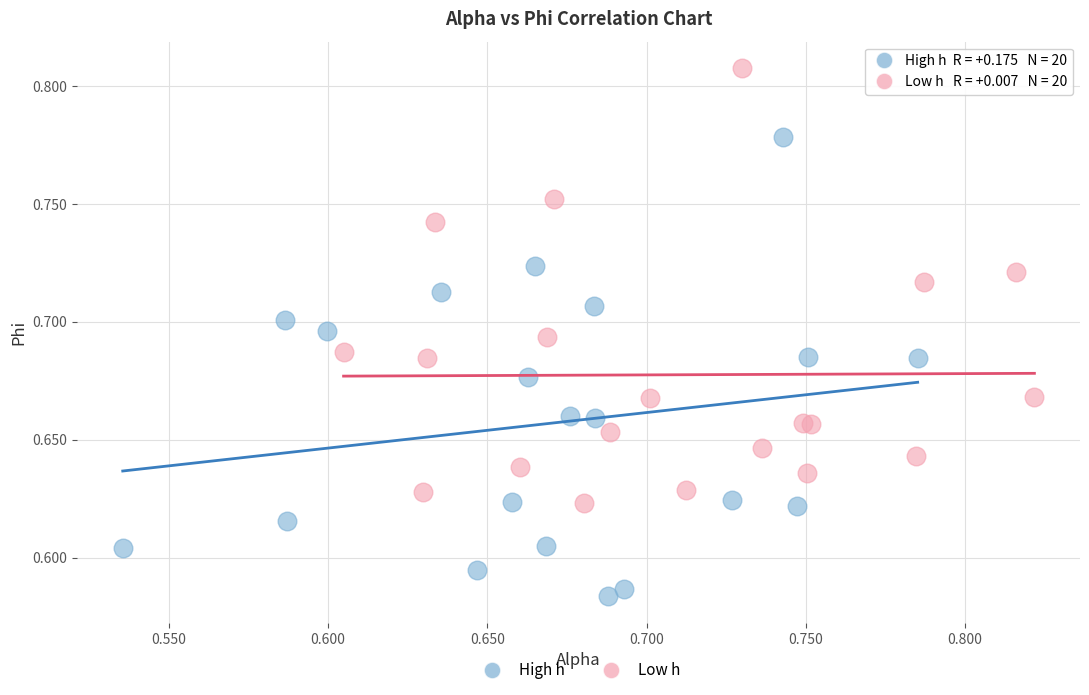

Which series contains the highest Y value?

Low h